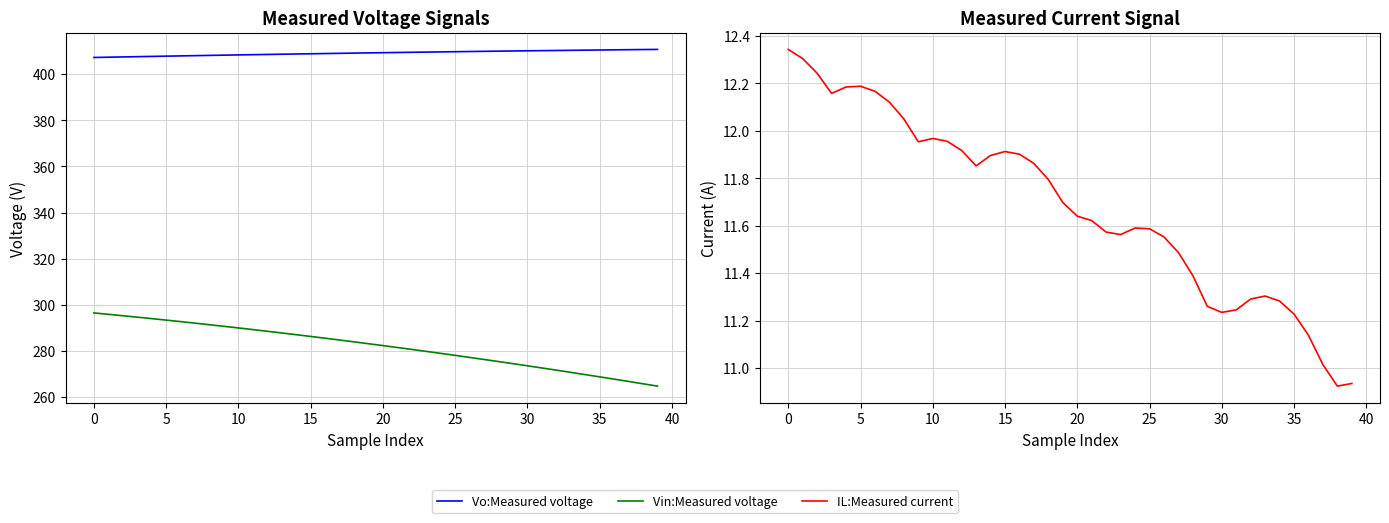

At which label does IL:Measured current reach its minimum?

38